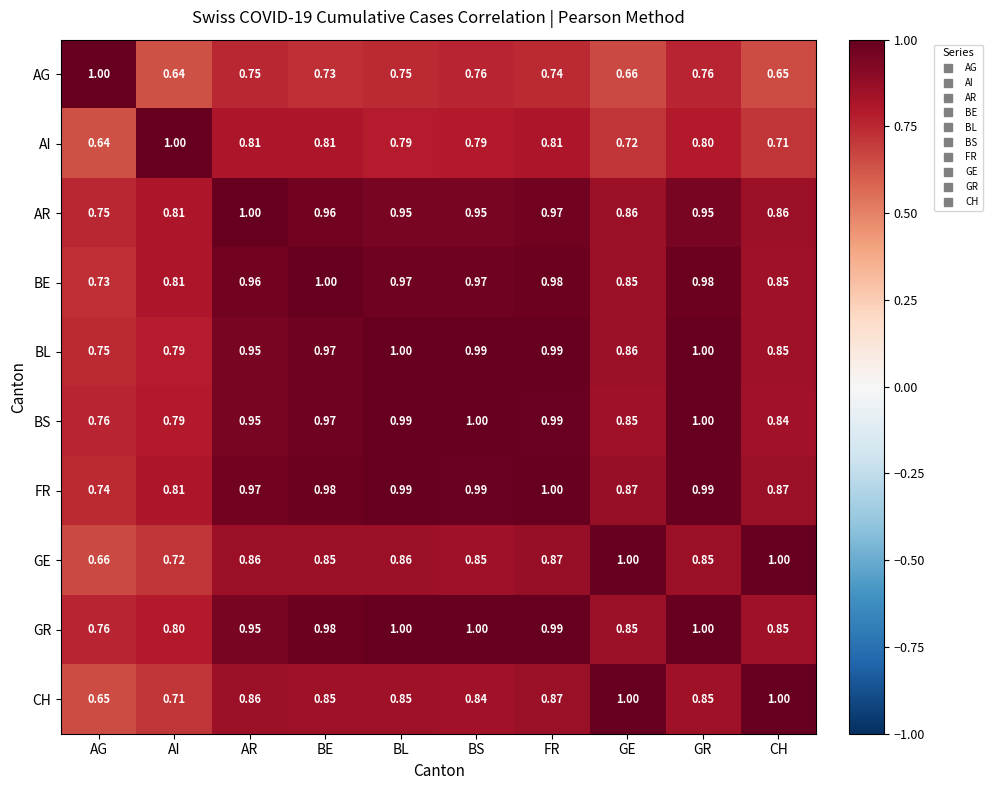

Which category has the lowest value in the AI series?

AG